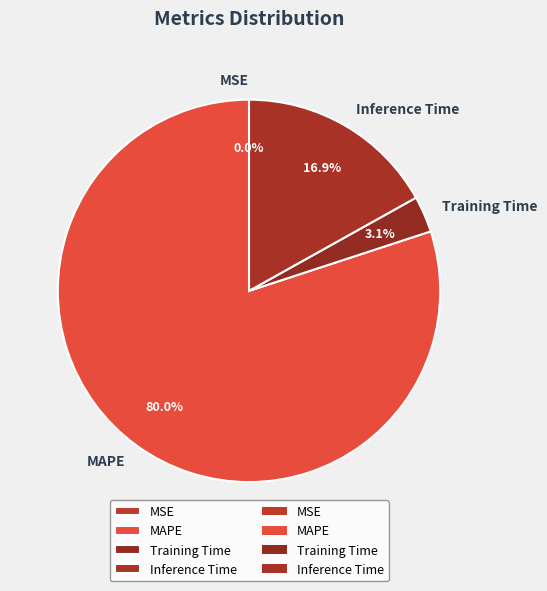

To the nearest percent, what is the average slice percentage?

25%